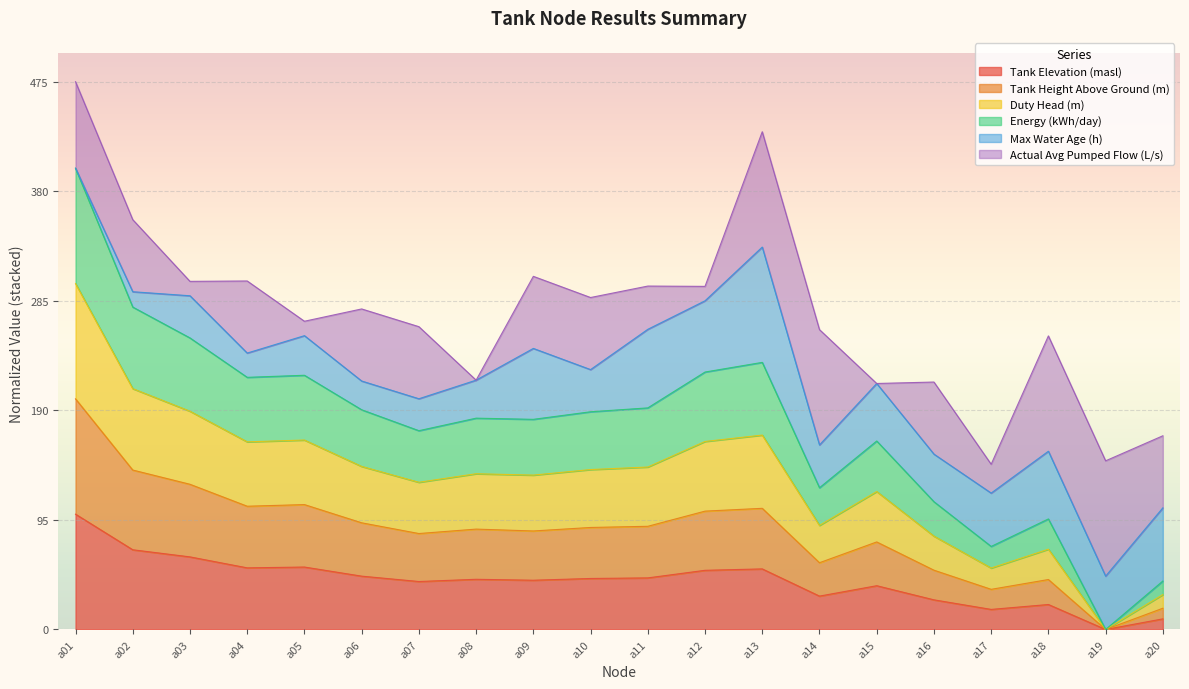

What is the value of the Tank Height Above Ground (m) point at the 18th from the left?

43.3